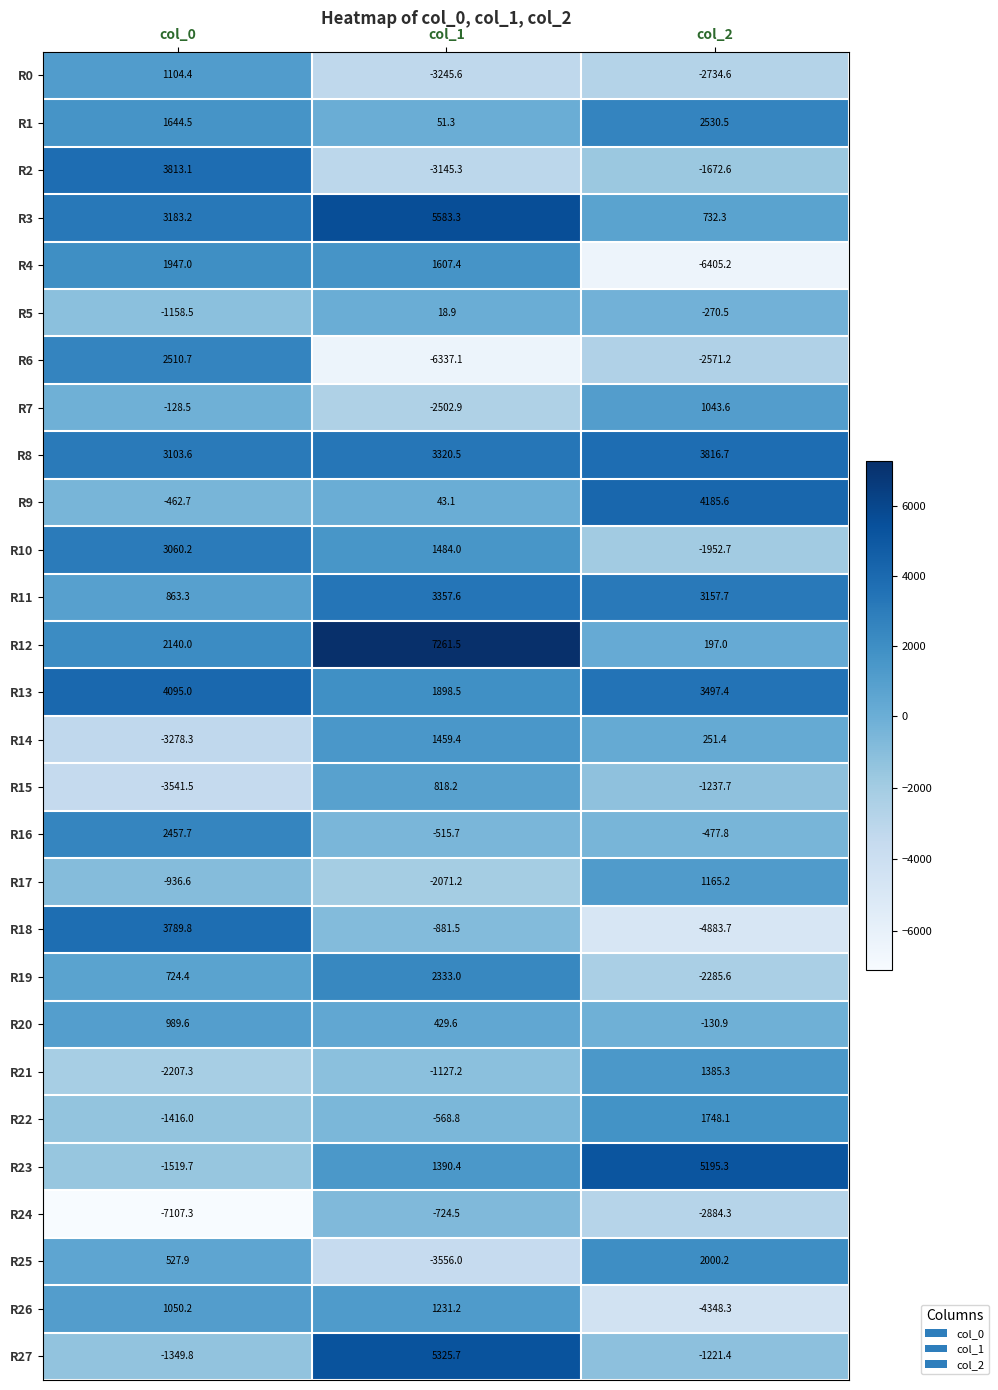

How many values in the R11 series exceed 3157?

2